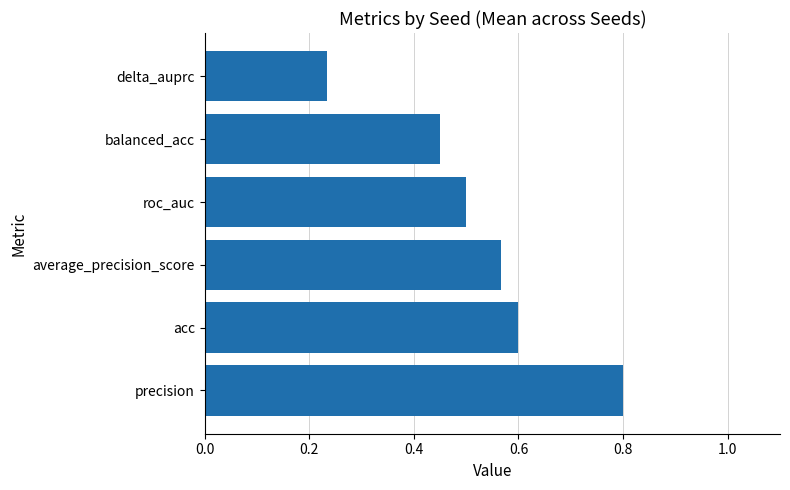

Is it true that the value at balanced_acc is 0.2?

False